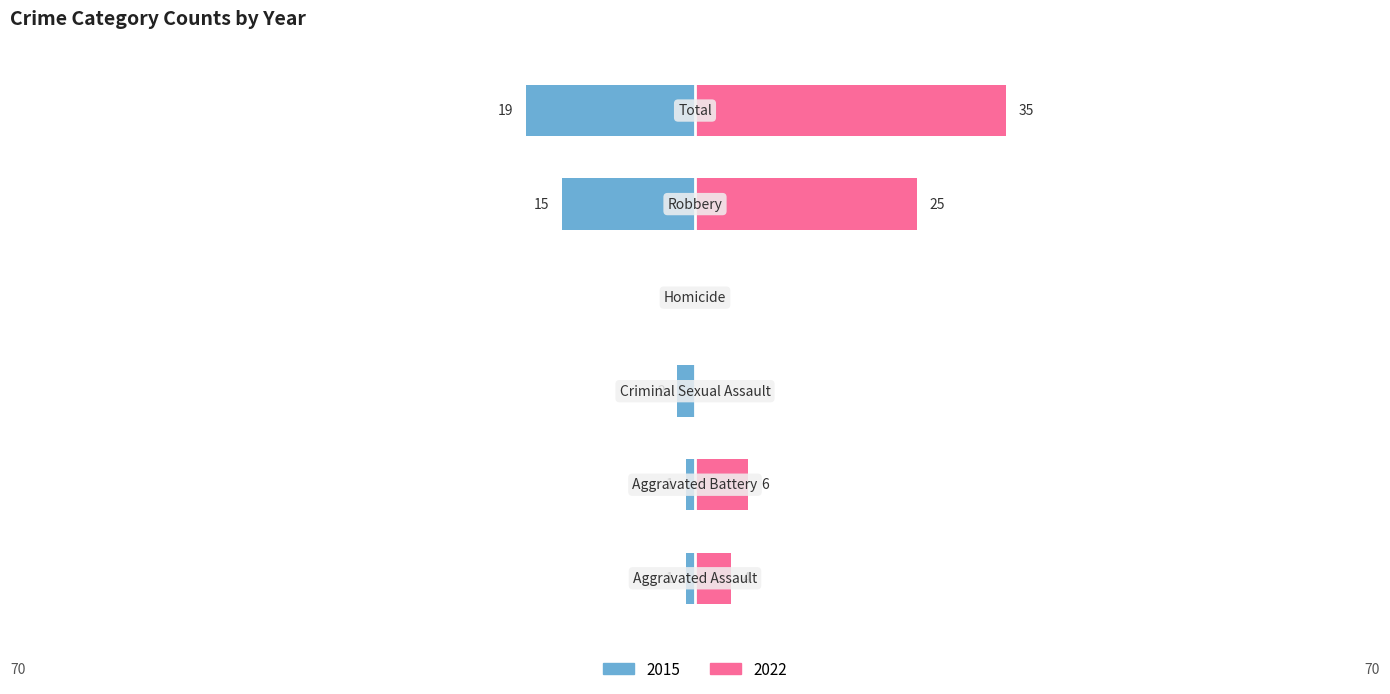

List the series in order of their overall mean, lowest first.

Left (older years), Right (recent years)